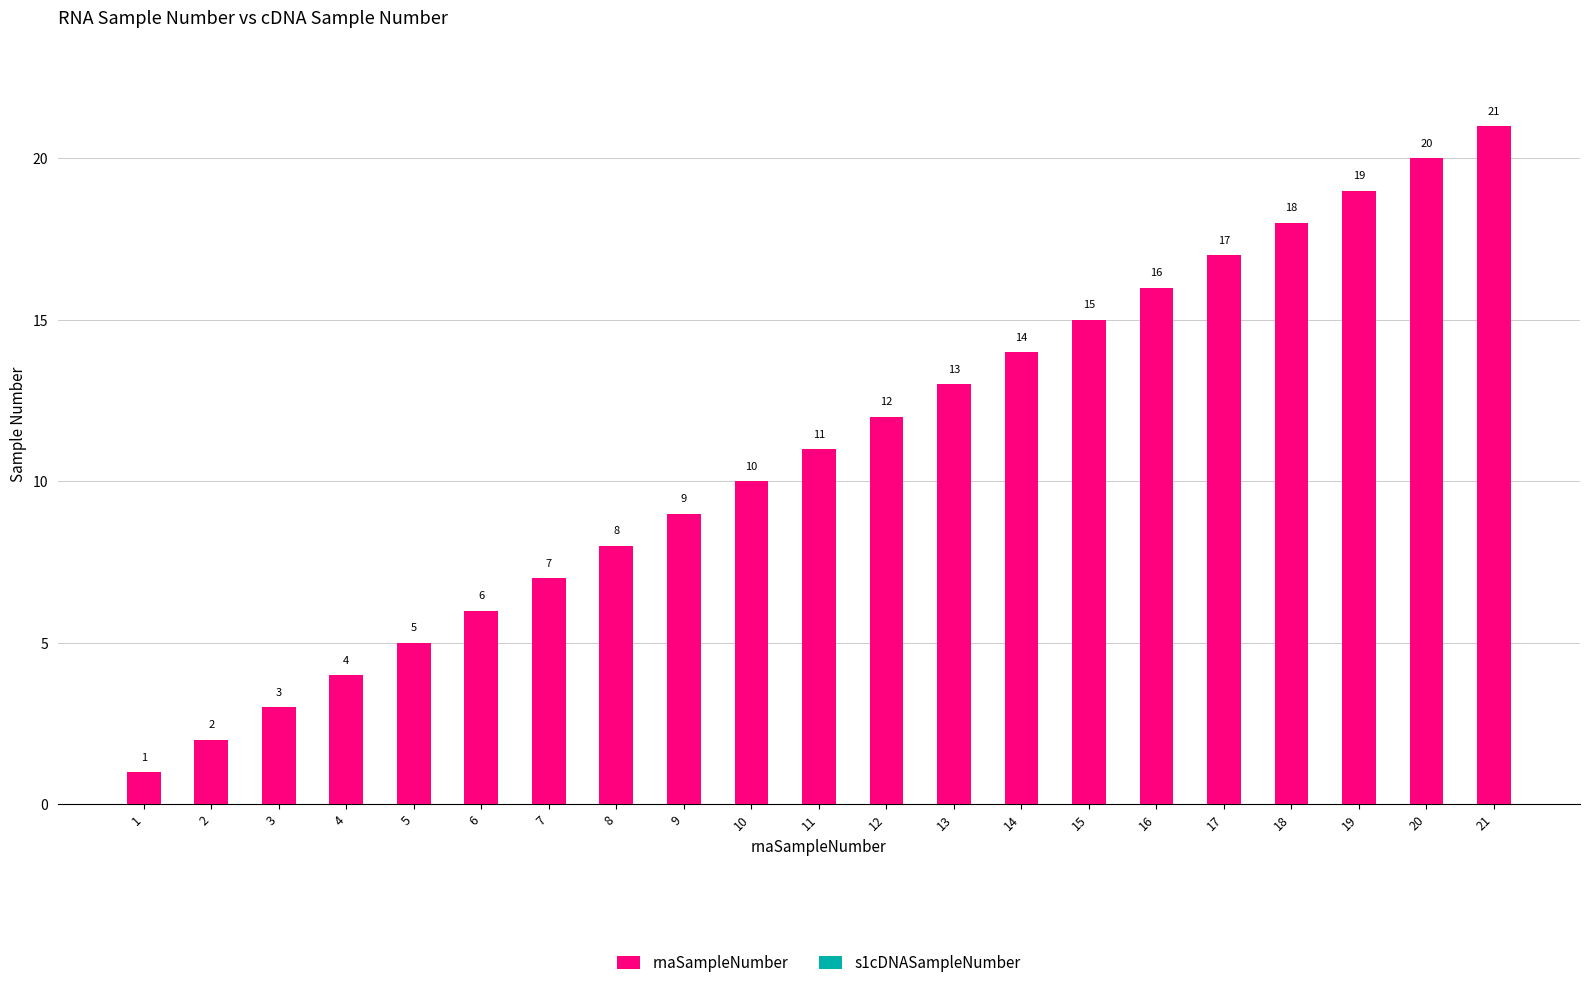

Between 13 and 21, which is larger?

21